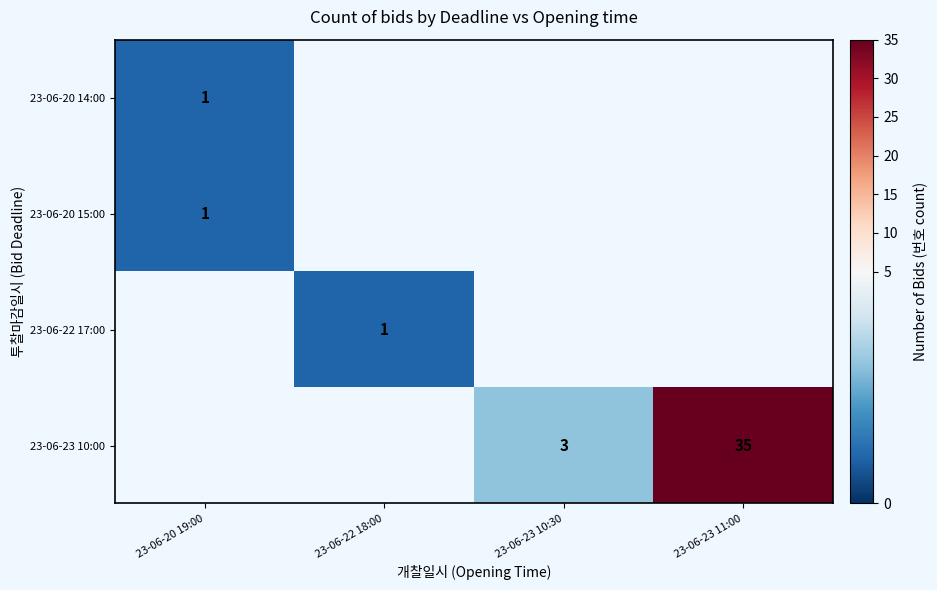

Is it true that 23-06-22 17:00 equals 1 at 23-06-22 18:00?

True